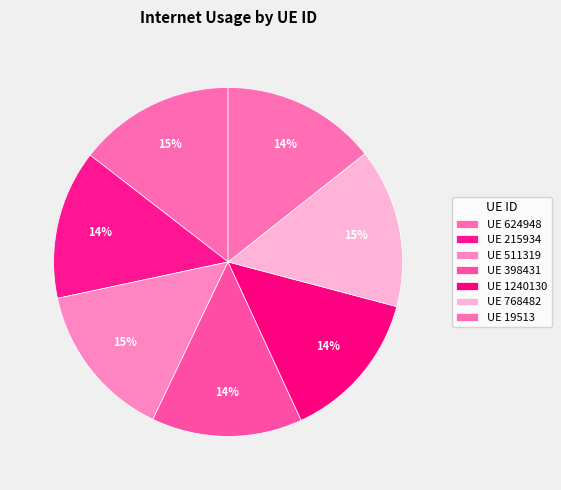

Count the number of slices in the pie.

7